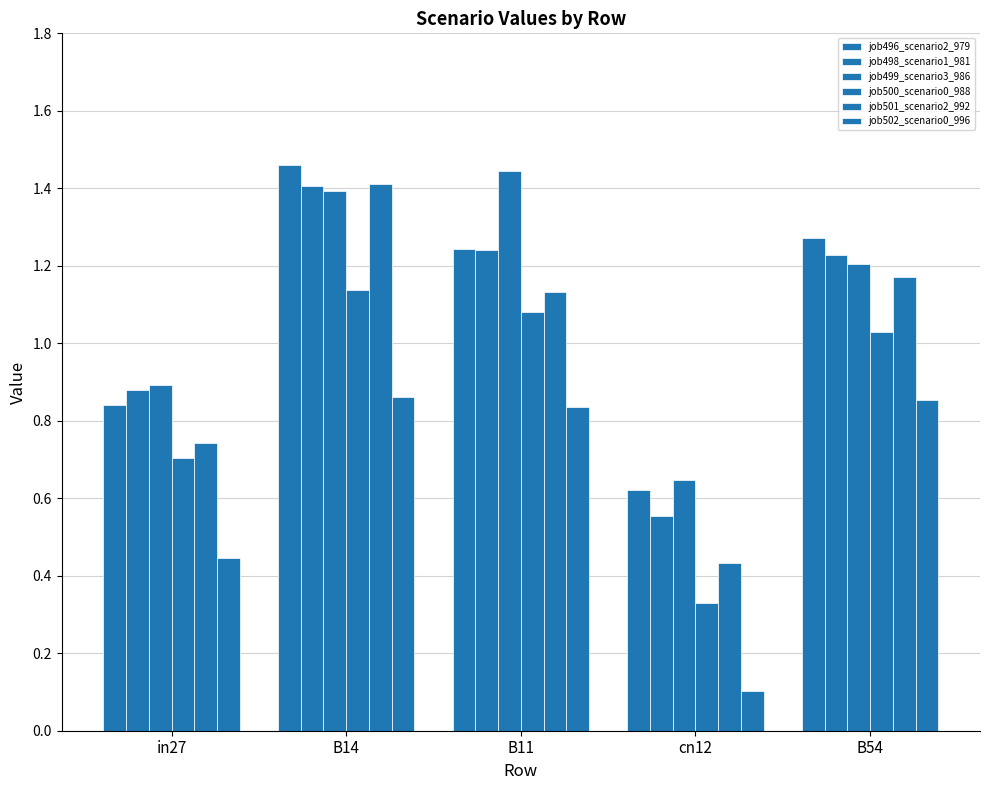

Which series has the largest total across all categories?

job499_scenario3_986